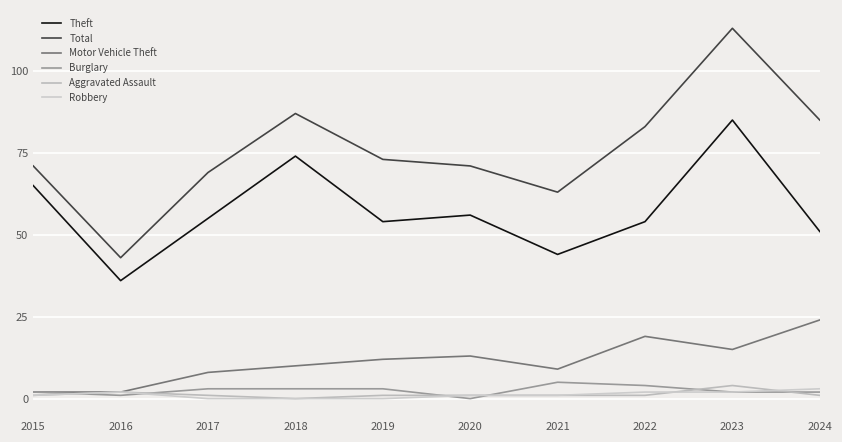

True or false: Theft and Robbery intersect in this chart.

False